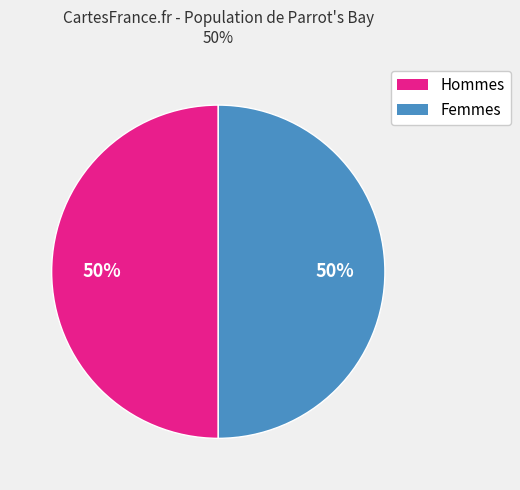

To the nearest percent, what is the average slice percentage?

50%